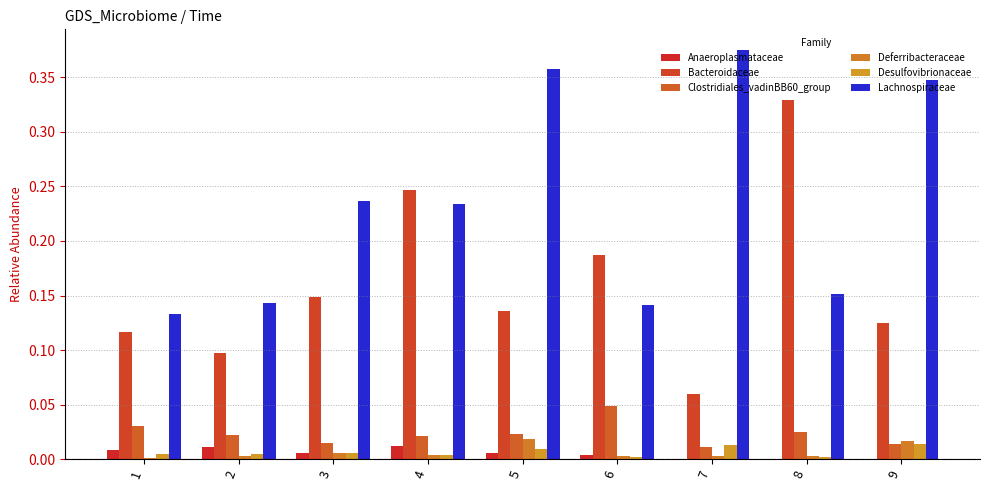

How many categories are shown in the chart?

9